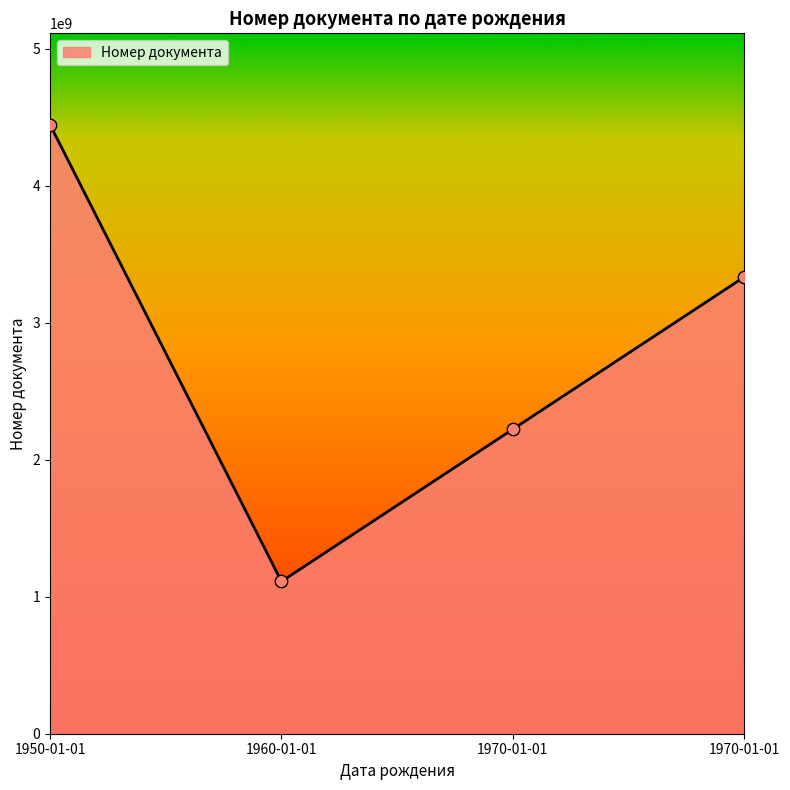

What is the ratio of the value at 1970-01-01 to the value at 1950-01-01?

0.5